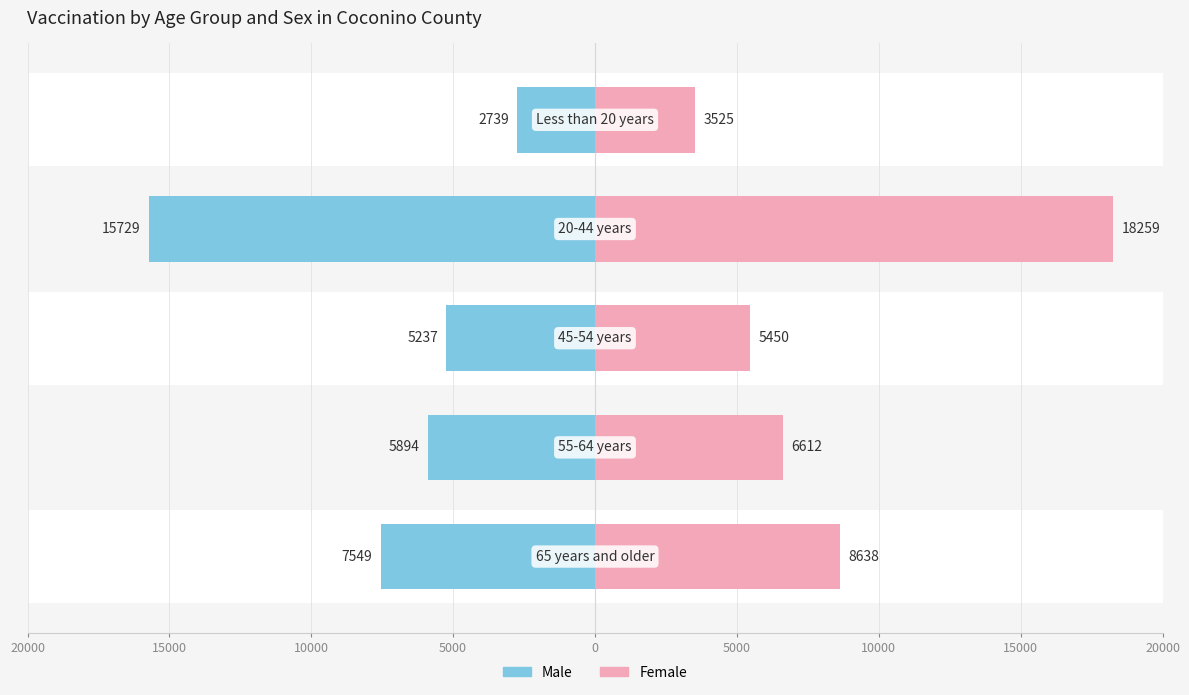

Is the value of Female at 15000 greater than the value of Male at 5000?

Yes